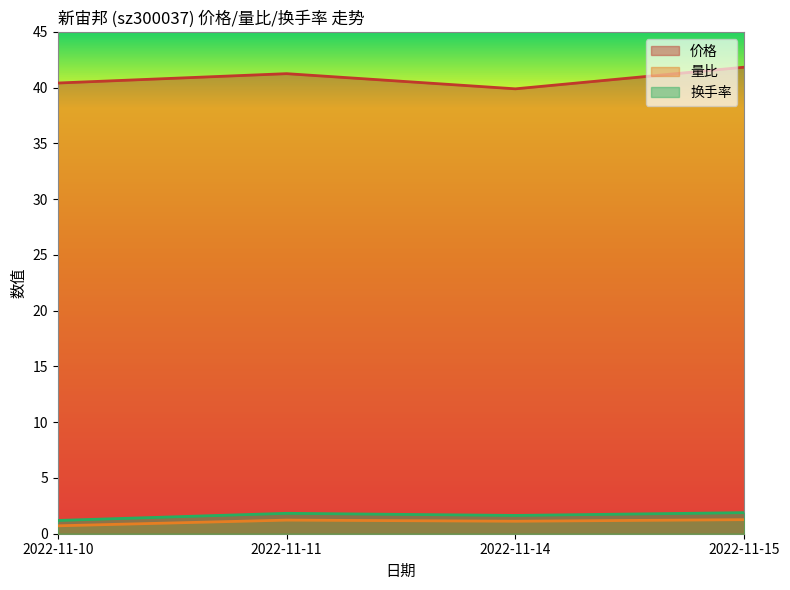

Is the value of 量比 at 2022-11-11 greater than the value of 价格 at 2022-11-11?

No